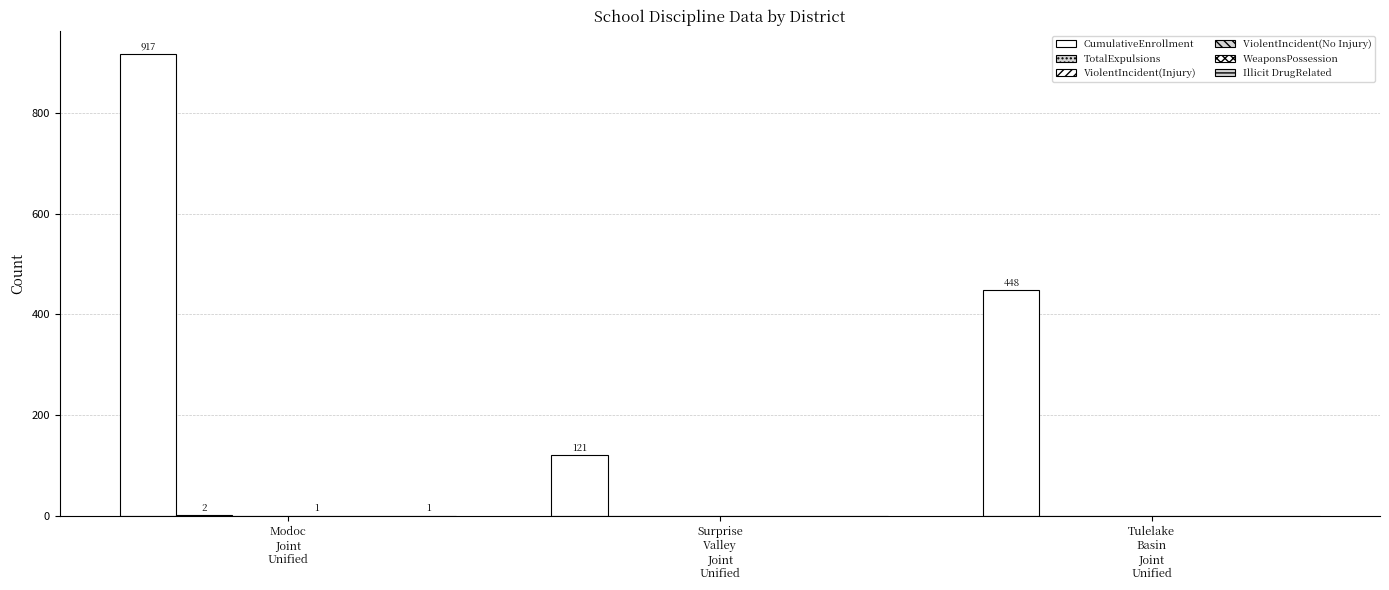

What is the spread (max minus min) of values at Tulelake
Basin
Joint
Unified?

448